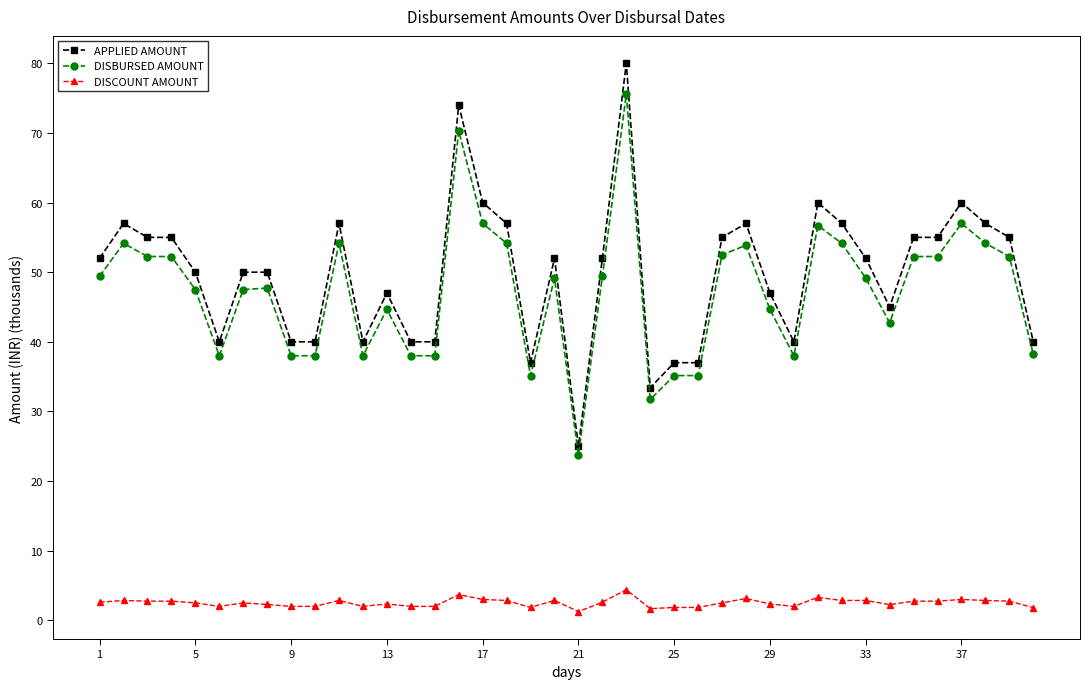

What is the maximum value for APPLIED AMOUNT?

80.0